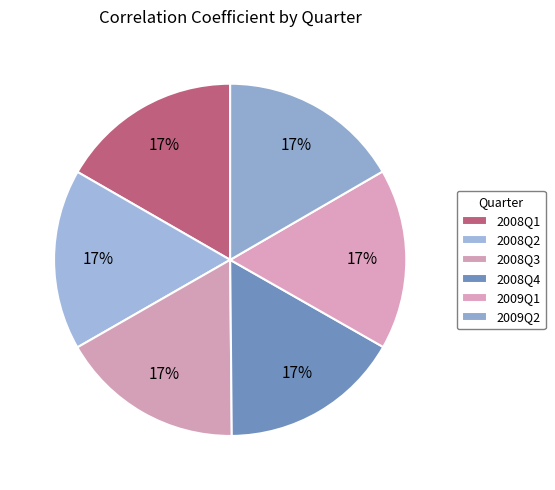

Is 2009Q1 the majority of the pie?

No